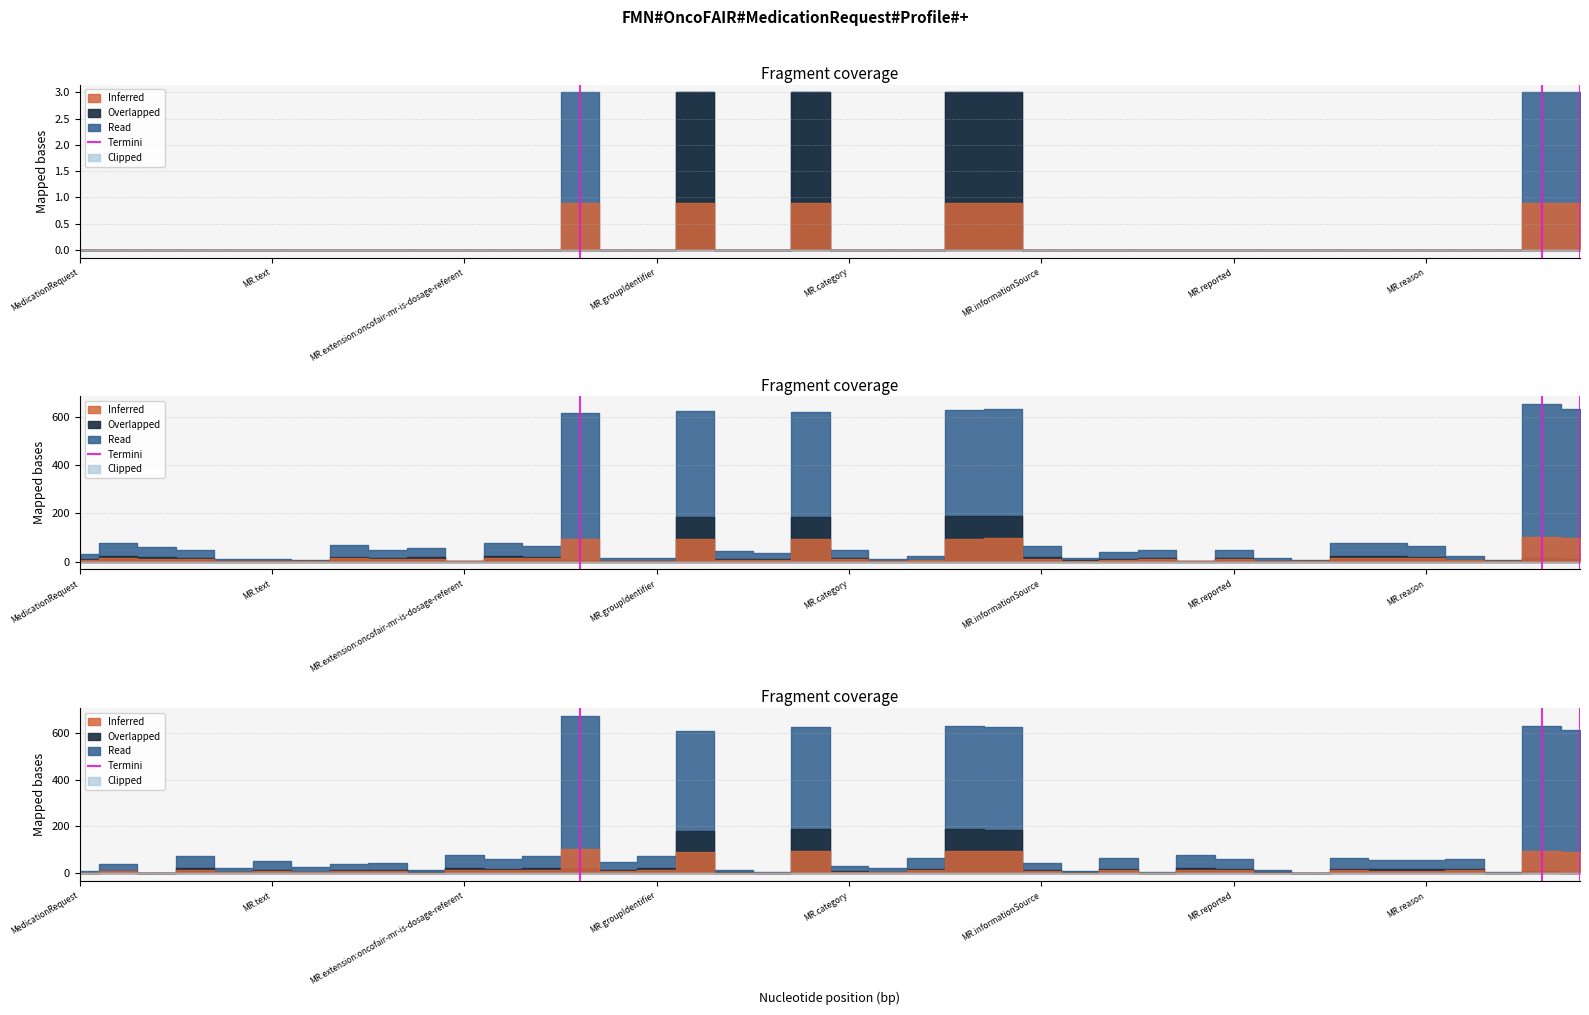

Is this an area chart (filled region under the line)?

No